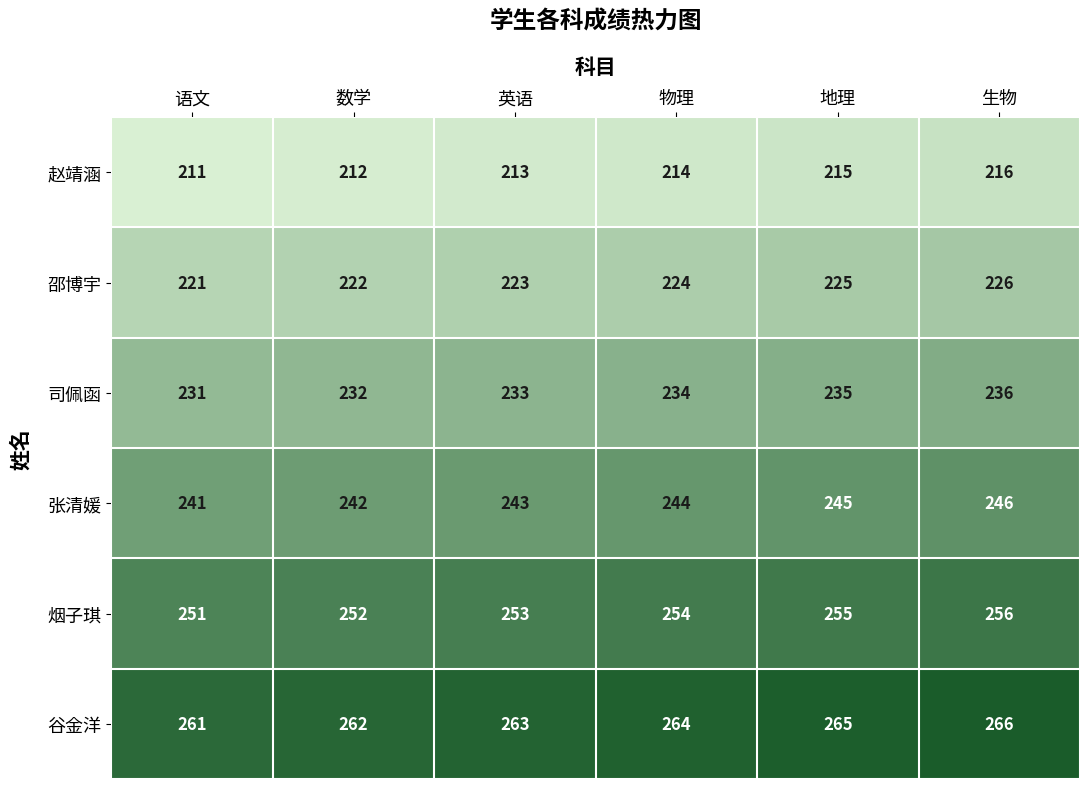

What is the greatest value displayed?

266